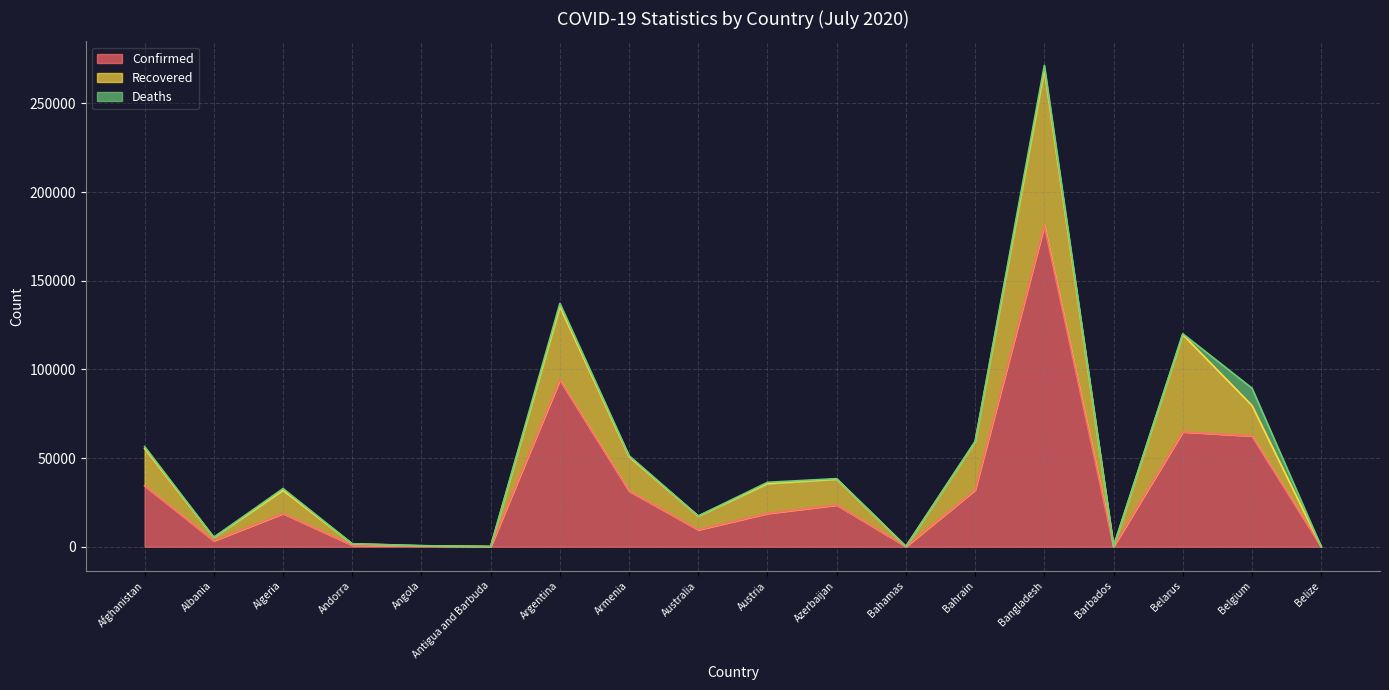

True or false: Deaths and Confirmed cross at least once.

False